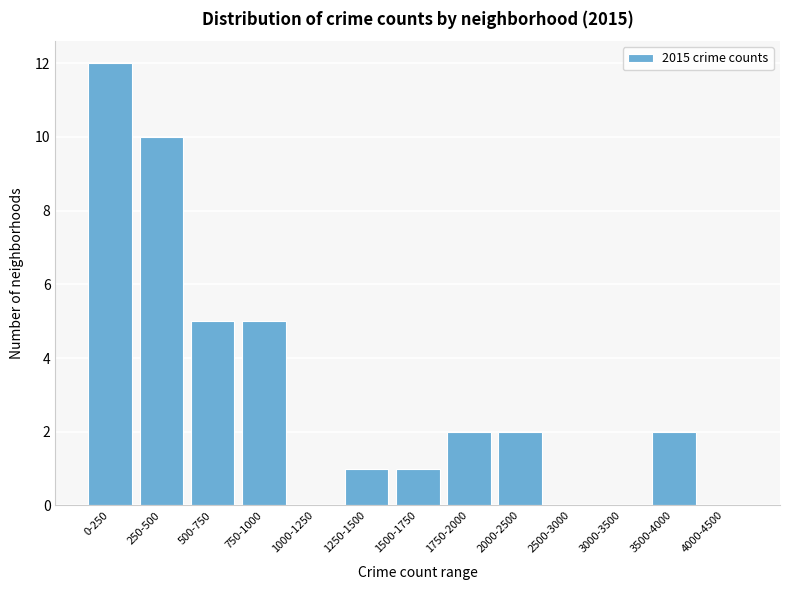

Reading left to right, what are all the values shown in this chart?

0-250=12	250-500=10	500-750=5	750-1000=5	1000-1250=0	1250-1500=1	1500-1750=1	1750-2000=2	2000-2500=2	2500-3000=0	3000-3500=0	3500-4000=2	4000-4500=0